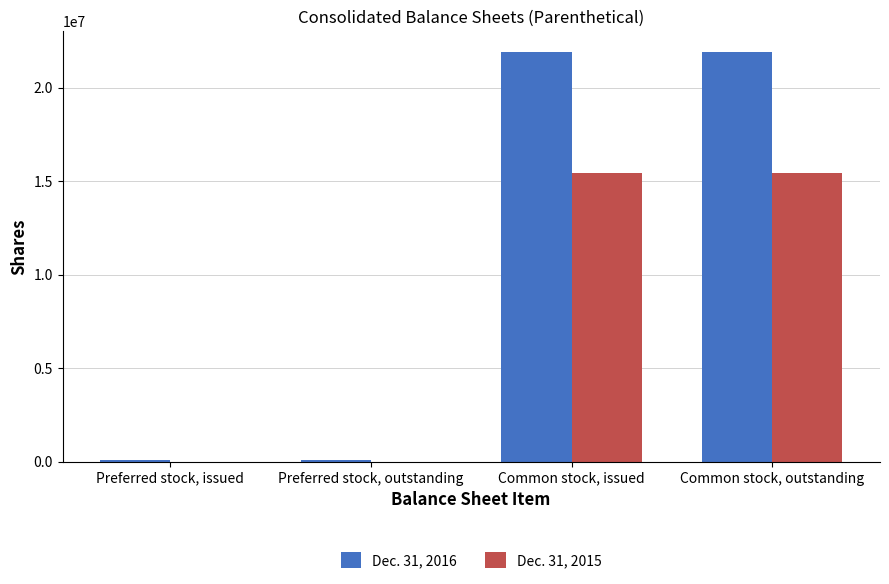

Reading left to right, what are all the values shown in this chart?

Dec. 31, 2016: 62500	62500	21932842	21932842
Dec. 31, 2015: 0	0	15442147	15442147